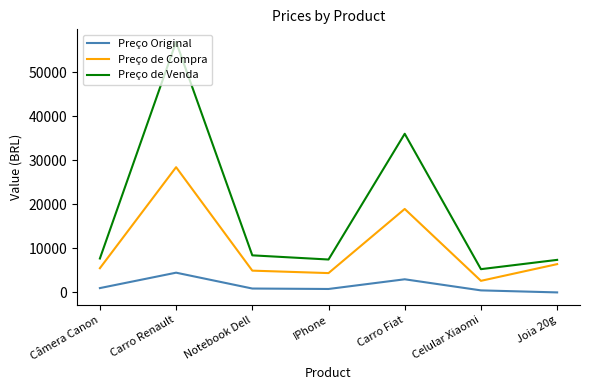

Which series has the widest spread of values?

Preço de Venda